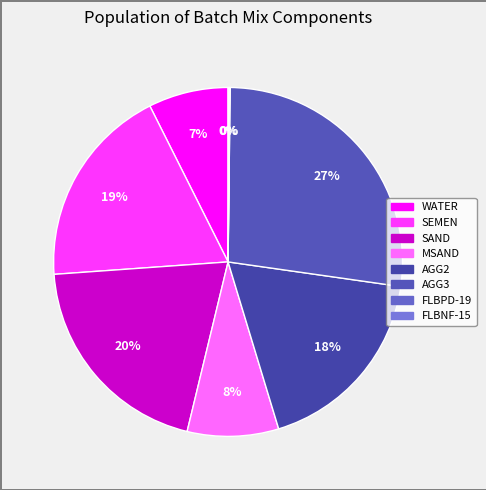

Which has a higher value, AGG2 or FLBPD-19?

AGG2